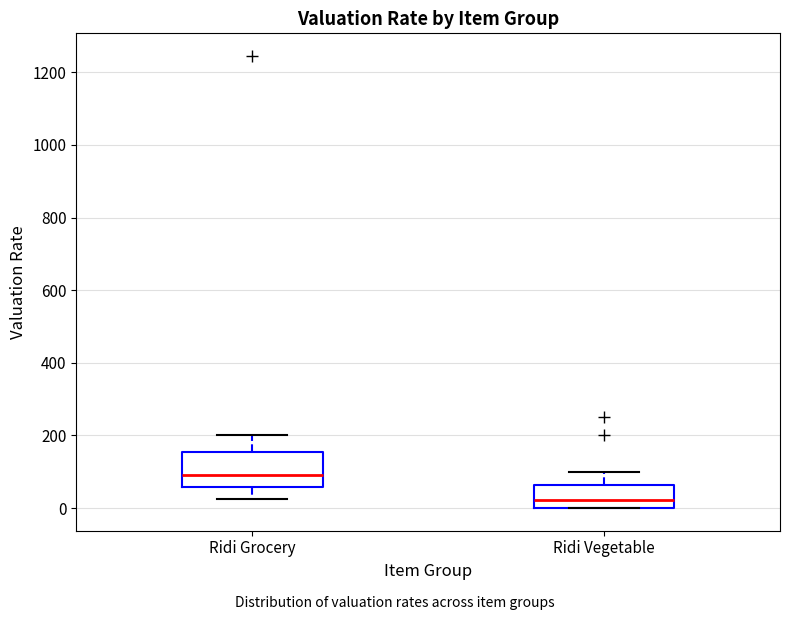

Which box's median line is the lowest?

Ridi Vegetable